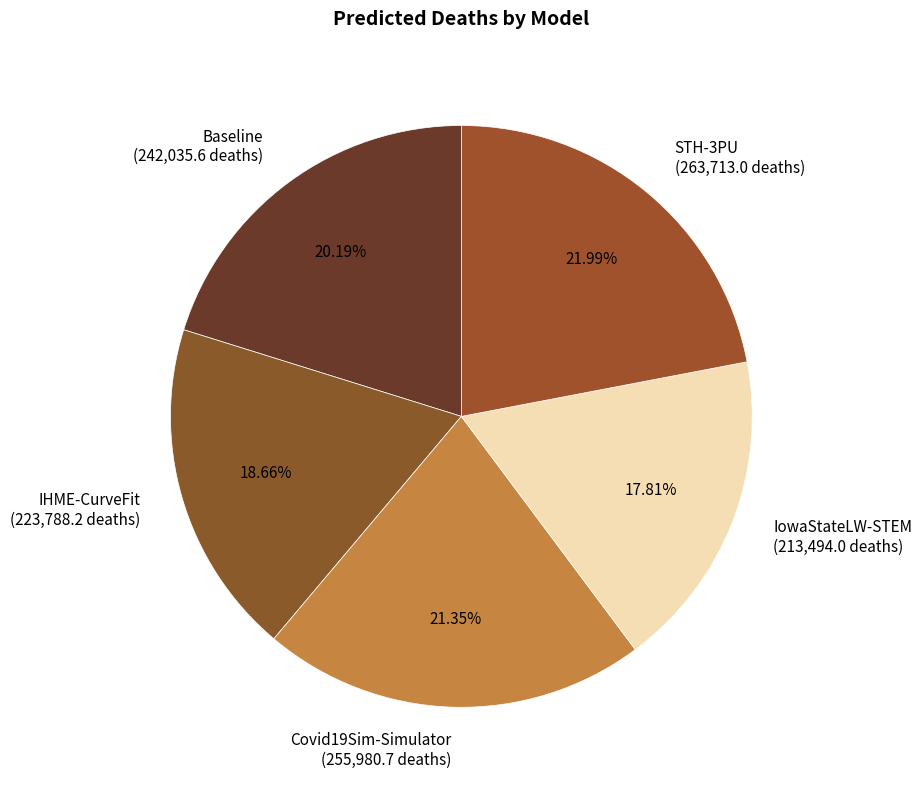

Is there any slice that represents more than half of the pie?

No